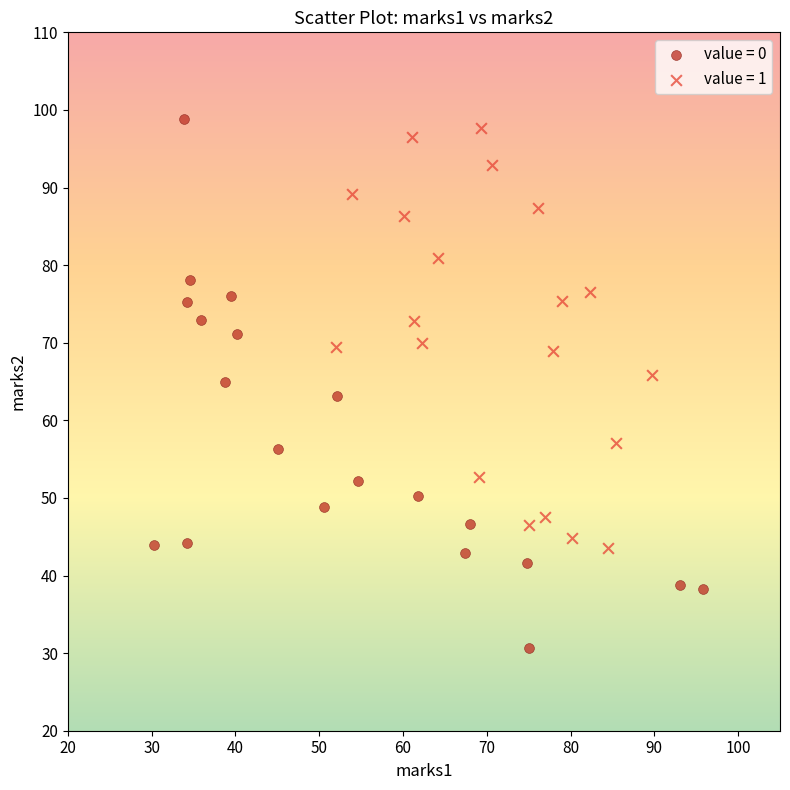

Which series contains the lowest Y value?

value = 0